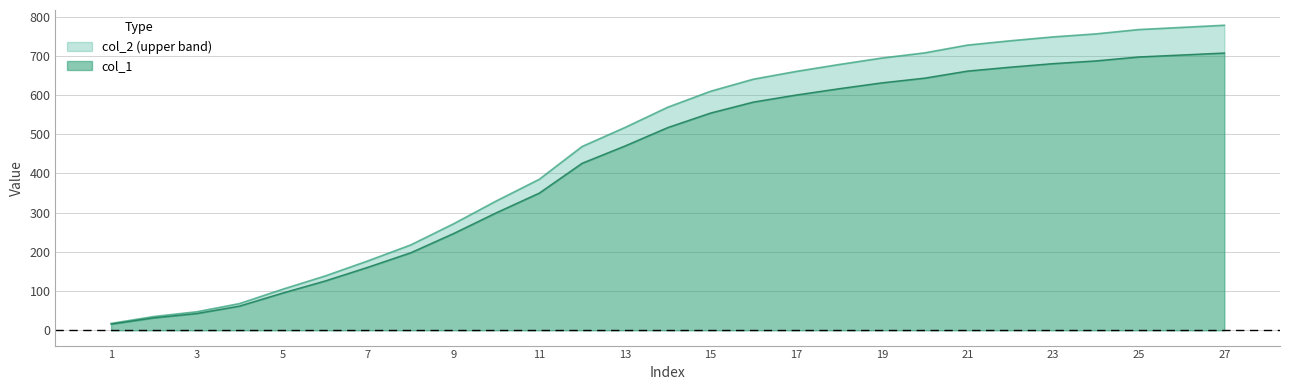

The value of col_2 at 12 is 91.0. True or false?

False